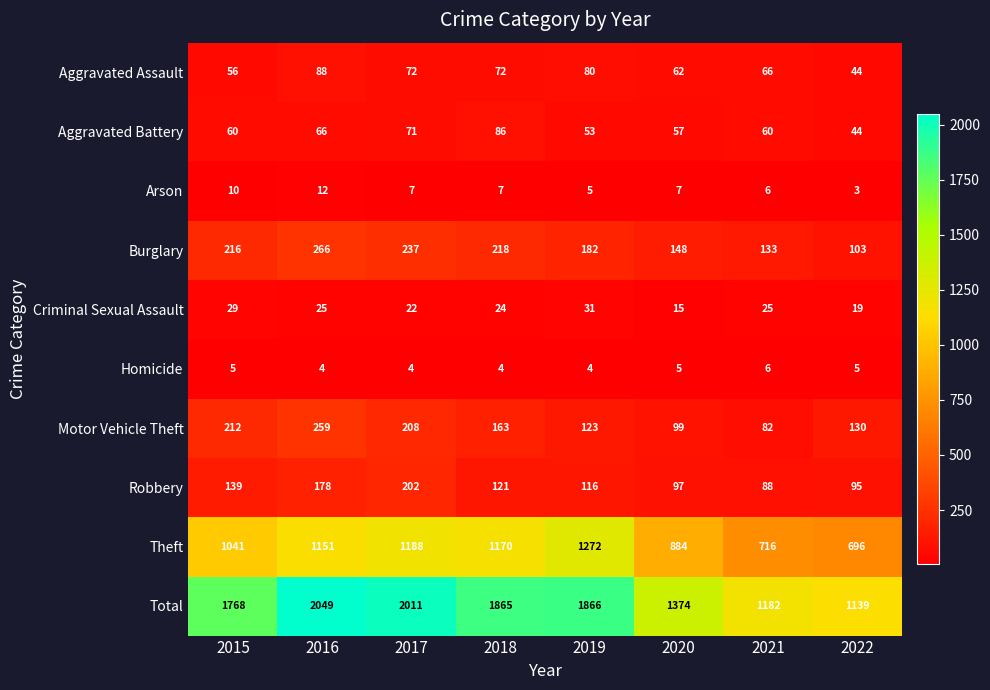

True or false: Aggravated Battery has a value of 60 at 2021.

True